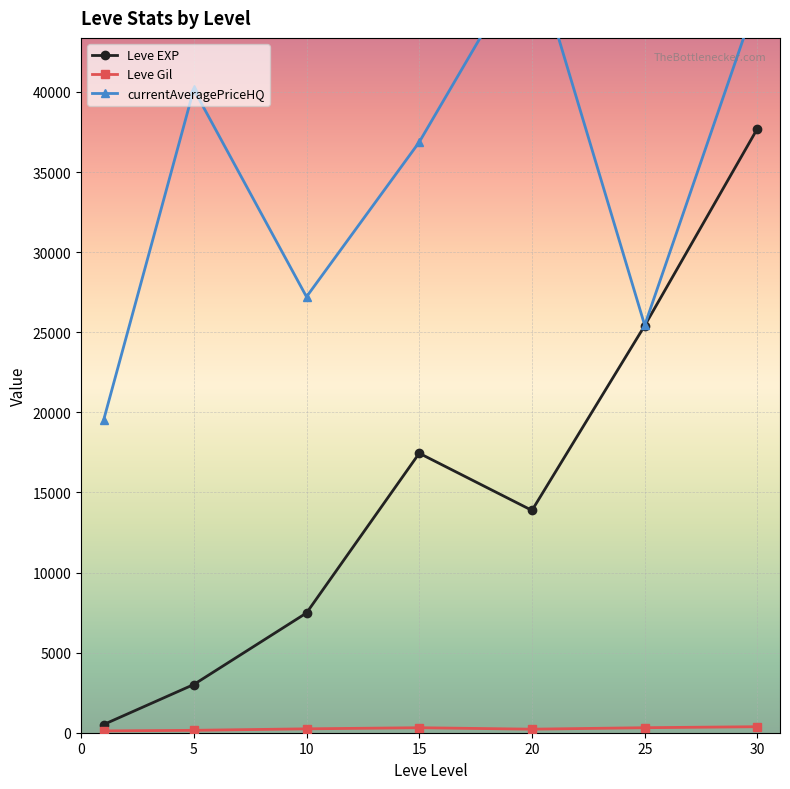

Rank the series by their maximum value, from highest to lowest.

currentAveragePriceHQ, Leve EXP, Leve Gil